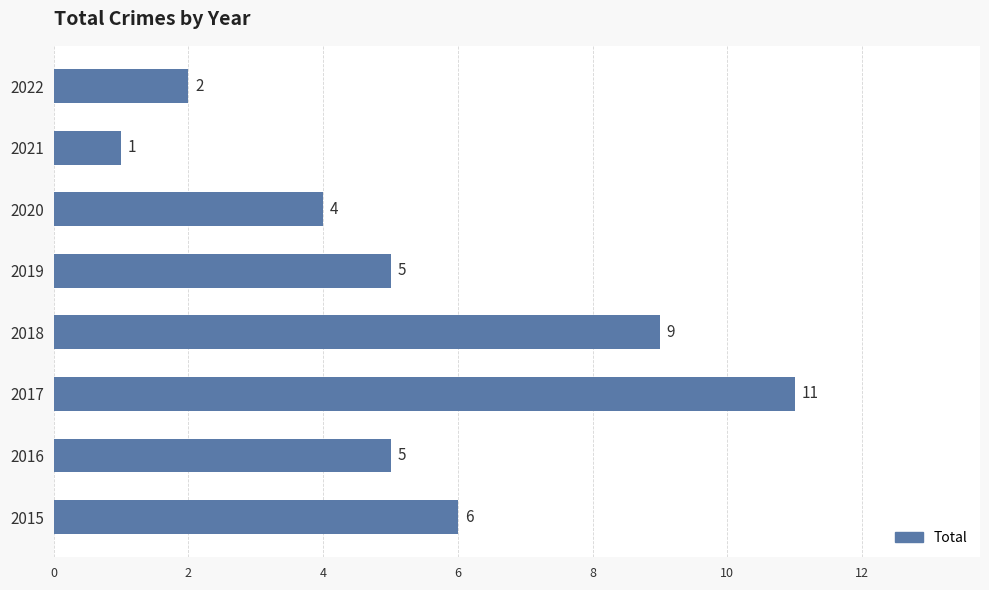

What is the difference between the maximum and minimum values?

10